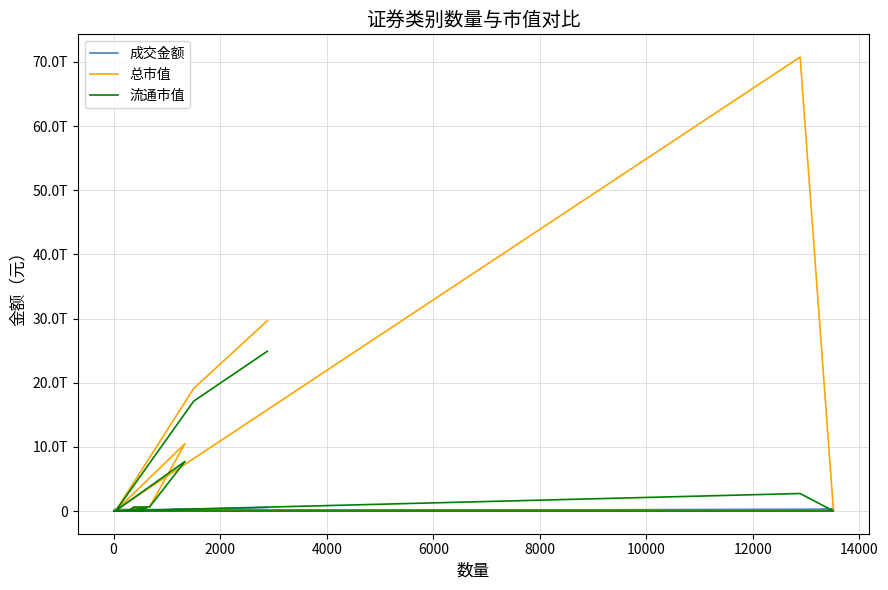

List the series in order of their overall mean, highest first.

总市值, 流通市值, 成交金额